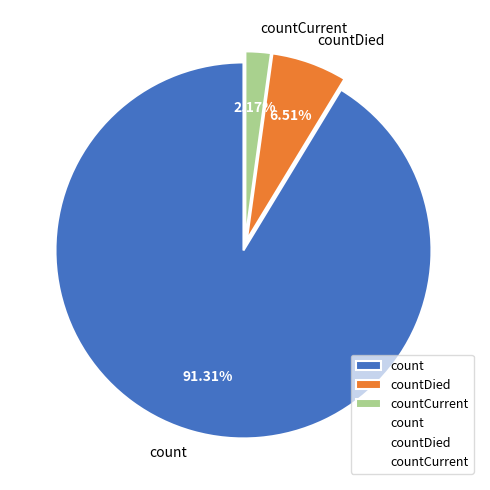

Which category accounts for the majority?

count